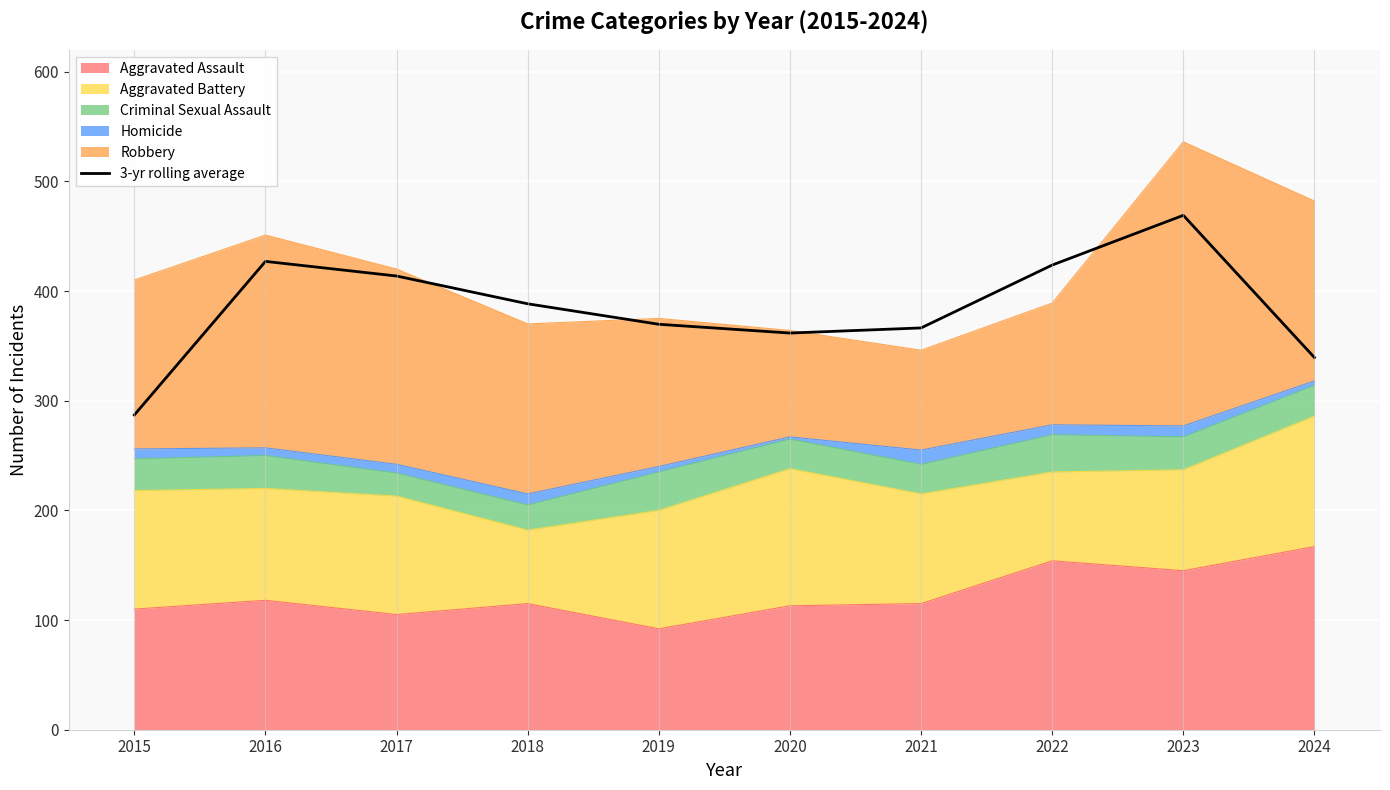

How many points are lower than both their immediate neighbors (excluding endpoints)?

1